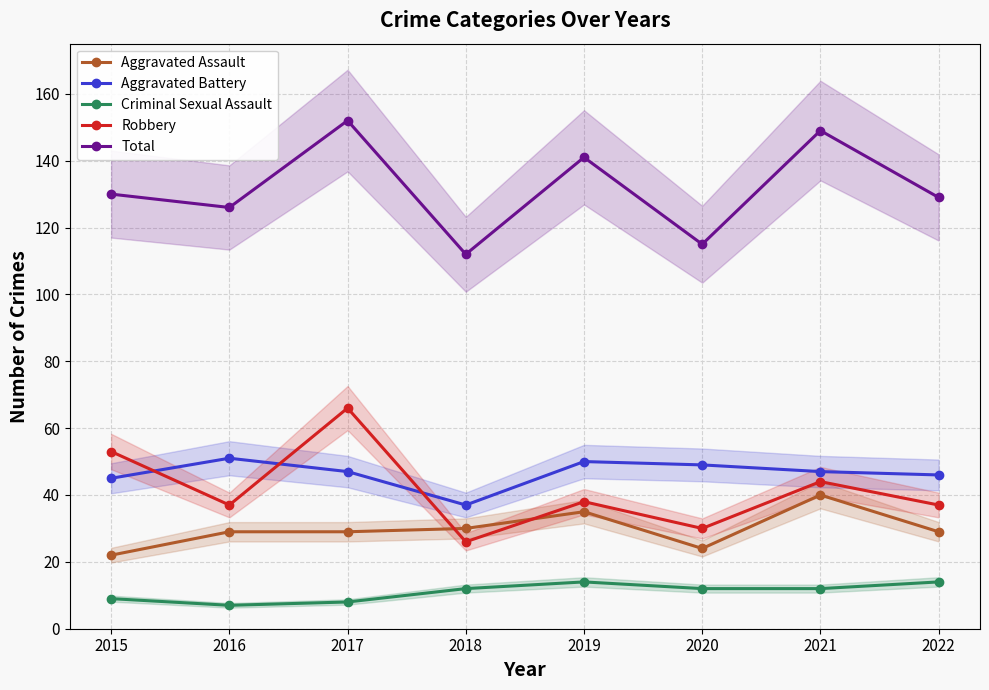

Reading left to right, transcribe all the data shown in this chart.

Aggravated Assault: 2015=22	2016=29	2017=29	2018=30	2019=35	2020=24	2021=40	2022=29
Aggravated Battery: 2015=45	2016=51	2017=47	2018=37	2019=50	2020=49	2021=47	2022=46
Criminal Sexual Assault: 2015=9	2016=7	2017=8	2018=12	2019=14	2020=12	2021=12	2022=14
Robbery: 2015=53	2016=37	2017=66	2018=26	2019=38	2020=30	2021=44	2022=37
Total: 2015=130	2016=126	2017=152	2018=112	2019=141	2020=115	2021=149	2022=129